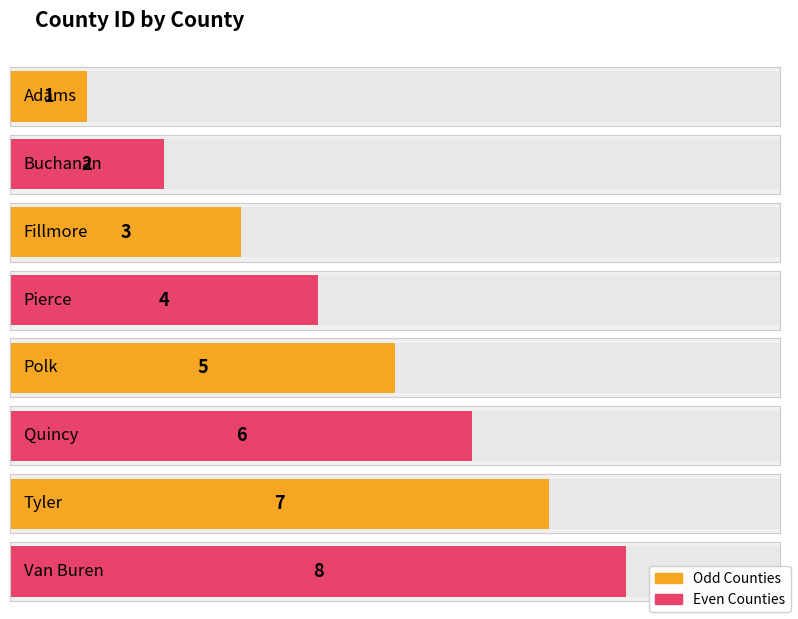

Reading right to left, list all the values displayed in this chart.

Van Buren=8	Tyler=7	Quincy=6	Polk=5	Pierce=4	Fillmore=3	Buchanan=2	Adams=1